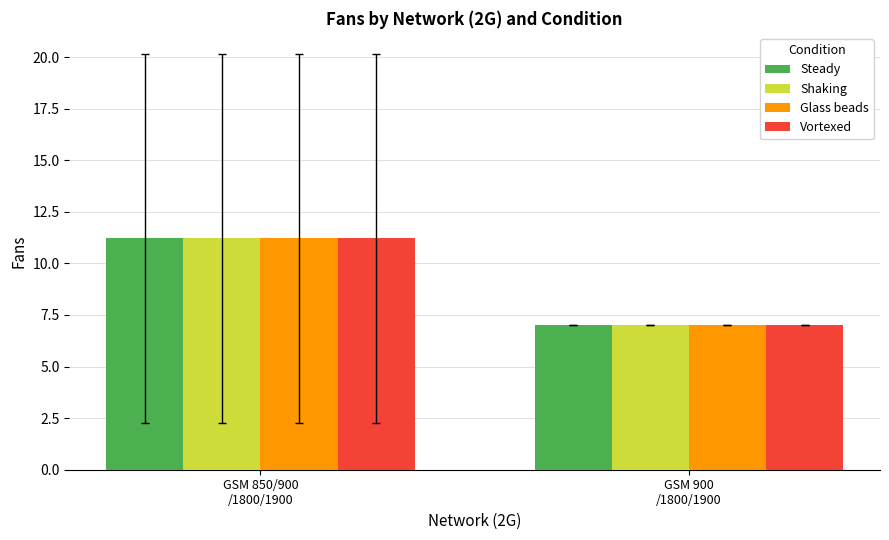

What is the sum of all Glass beads values?

18.2